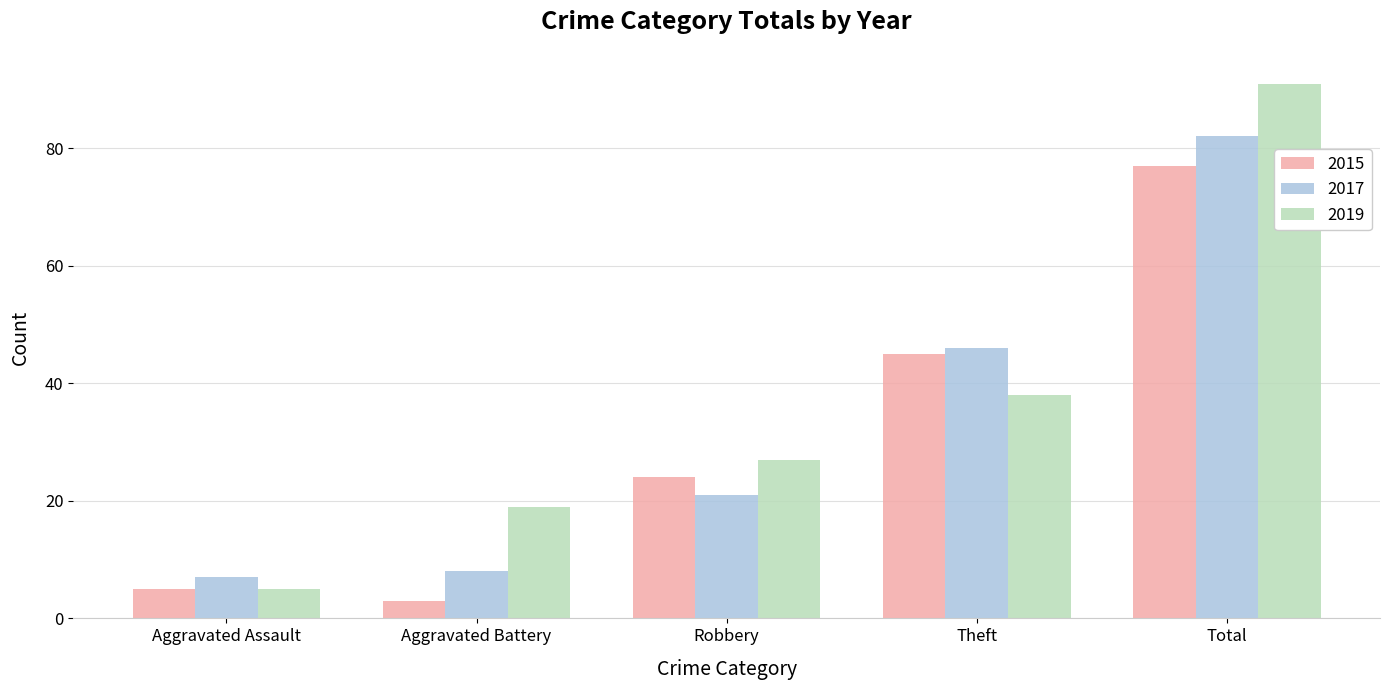

True or false: 2017 has a value of 19 at Theft.

False